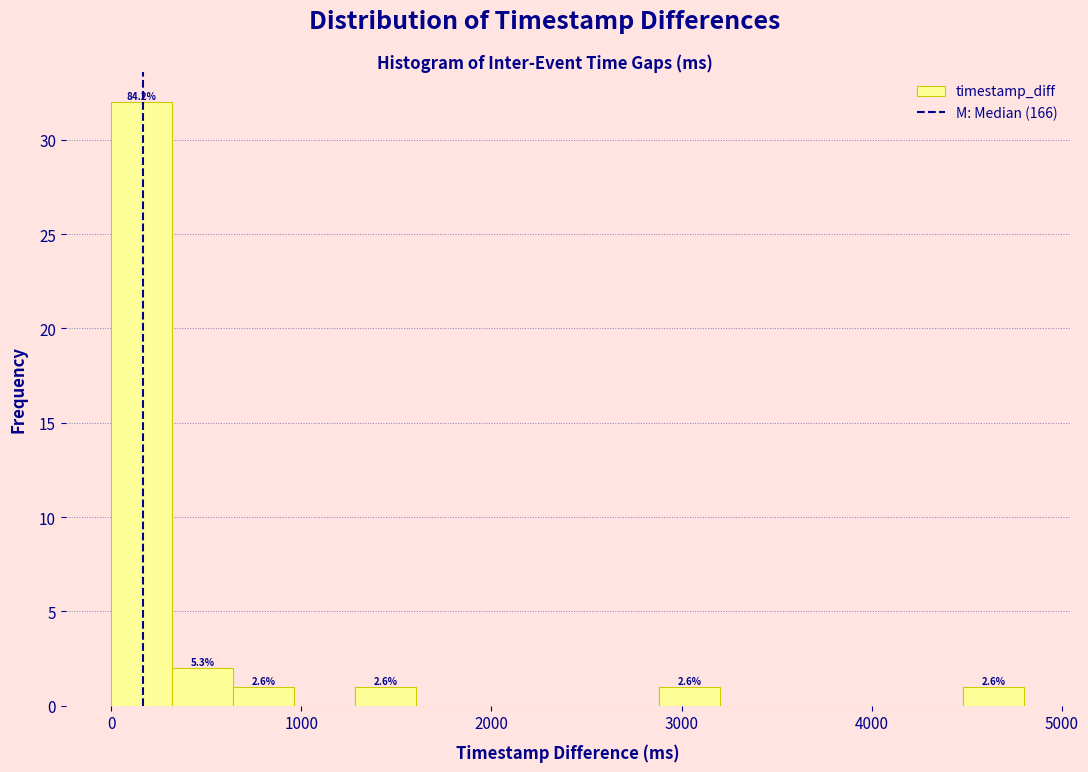

Read against the x-axis, roughly where is the centre of the tallest bar?

200